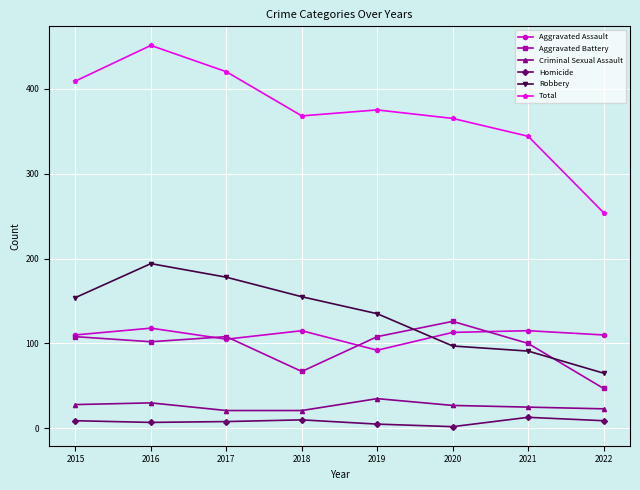

What is the spread (max minus min) of values at 2018?

358